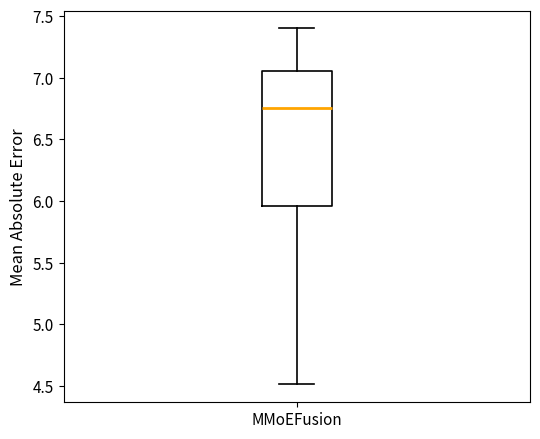

Read this box plot against the y-axis: the position of the median line, the range covered by the box, and the ends of both whiskers. The values are not printed on the chart, so give them approximately, as read against the axis.

median 6.75, box 5.95 to 7.05, whiskers 4.50 to 7.40